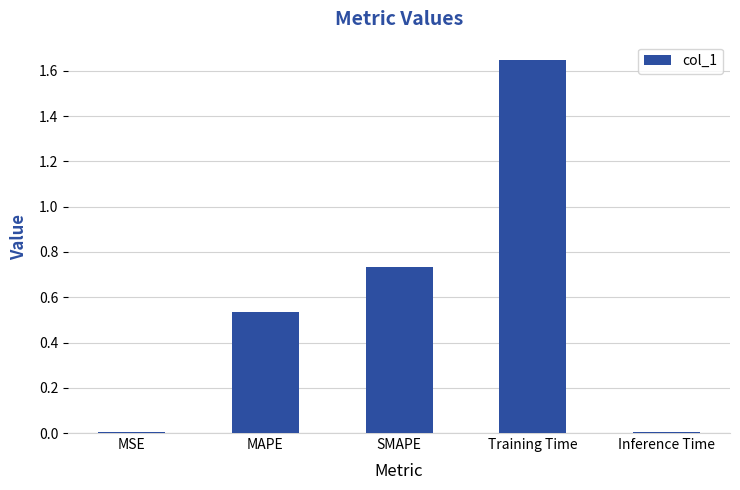

Which label corresponds to the largest value in the chart?

Training Time